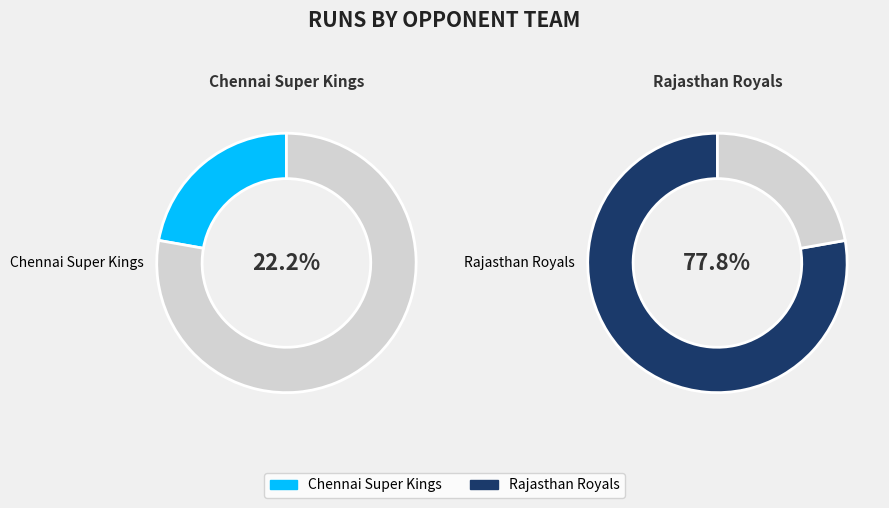

What percentage is the Rajasthan Royals slice, to the nearest percent?

78%